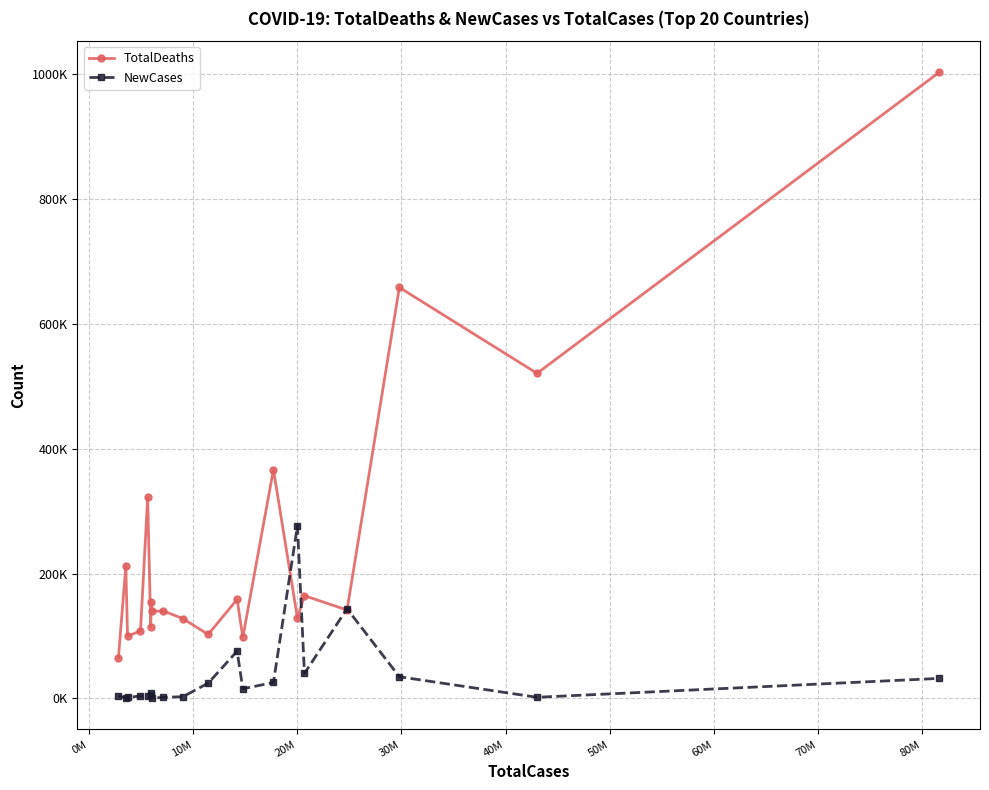

What are all the series names shown in the legend?

TotalDeaths, NewCases